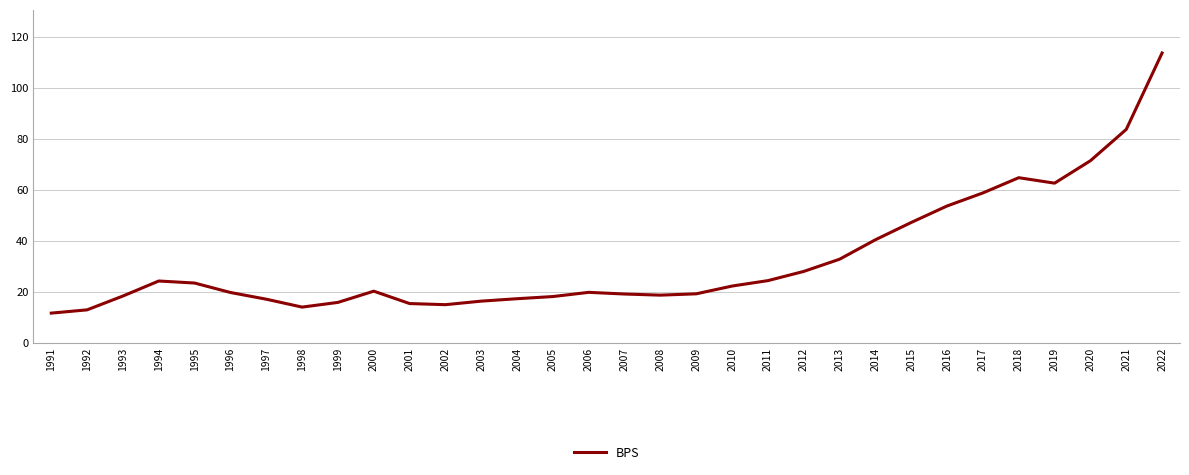

Between 2013 and 2010, which is larger?

2013